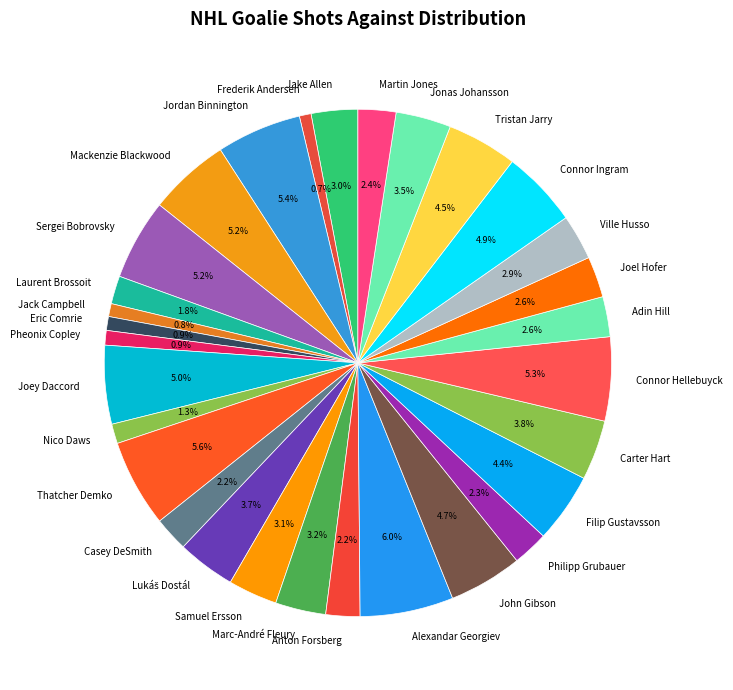

To the nearest percent, what is the combined percentage of Thatcher Demko and Joel Hofer?

8%